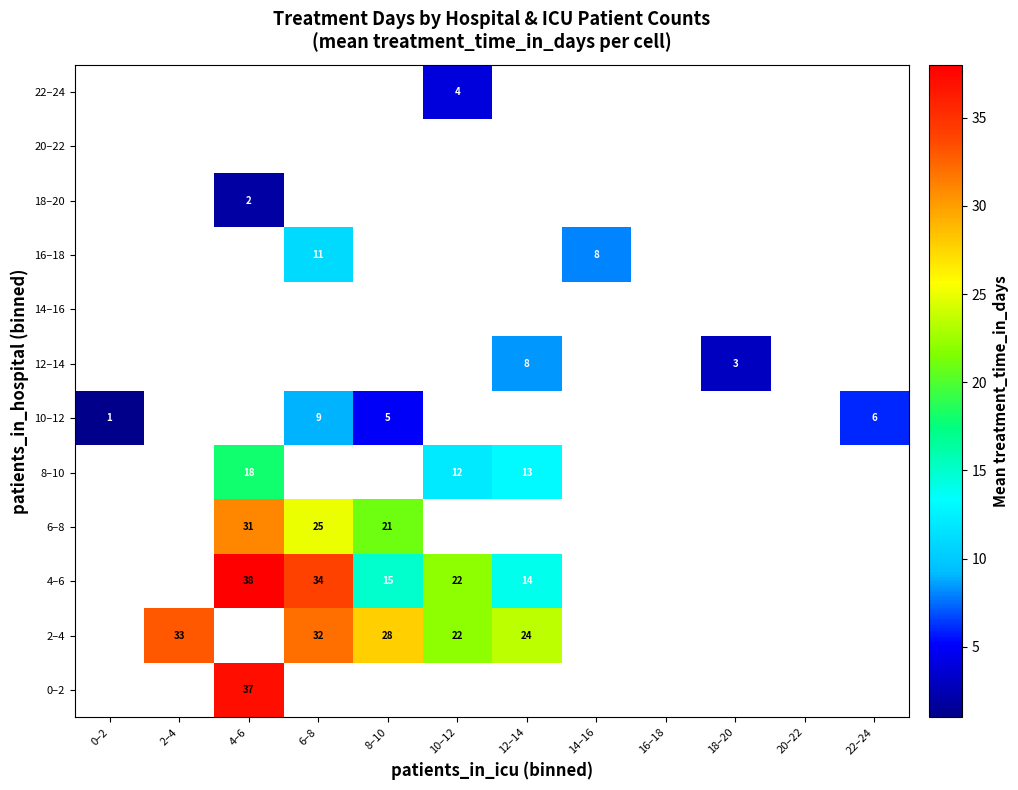

Which category has the lowest value across all series?

0–2